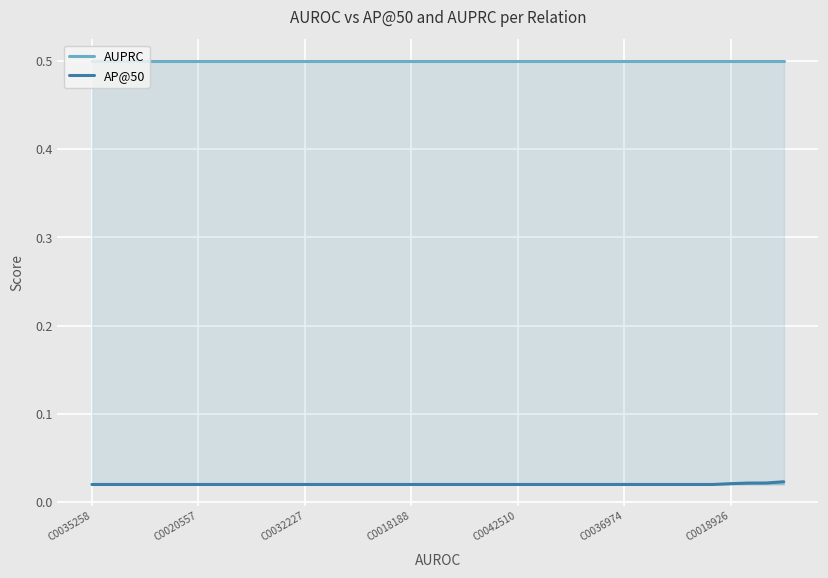

Between 11 and 35, which series saw the biggest shift?

AUPRC